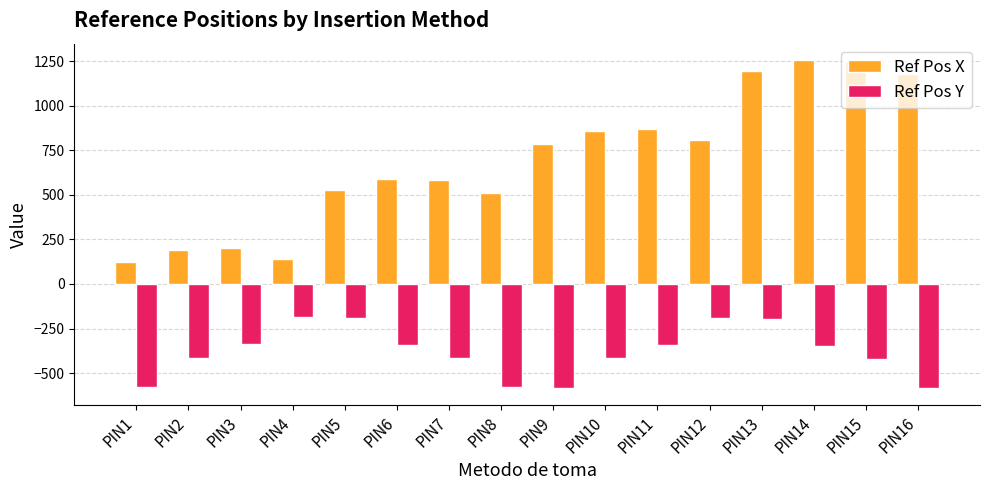

Read the Ref Pos Y value at PIN1.

-578.4